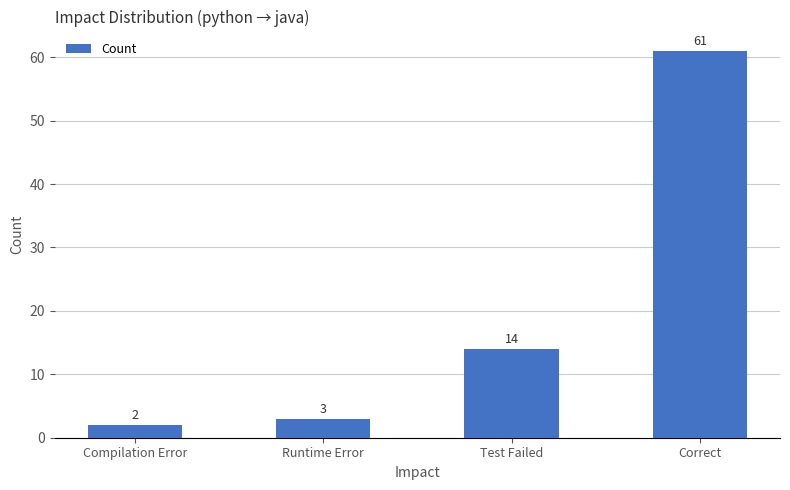

At which category does the chart reach its minimum across all series?

Compilation Error